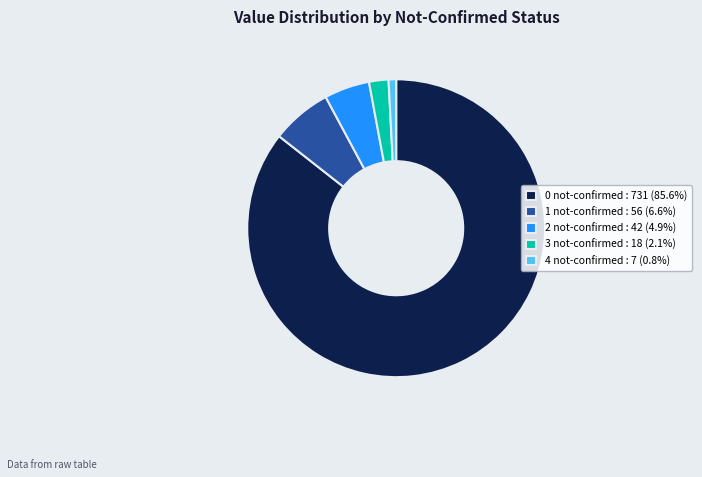

Combined, do 1 not-confirmed : 56 (6.6%) and 0 not-confirmed : 731 (85.6%) account for over 50%?

Yes